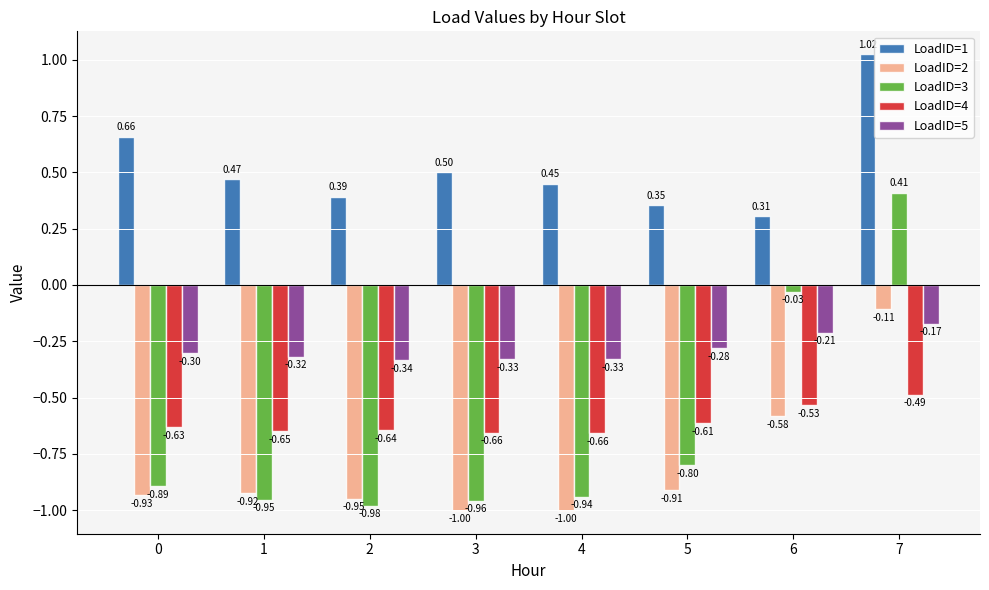

At 3, list the series in order from largest to smallest.

LoadID=1, LoadID=5, LoadID=4, LoadID=3, LoadID=2